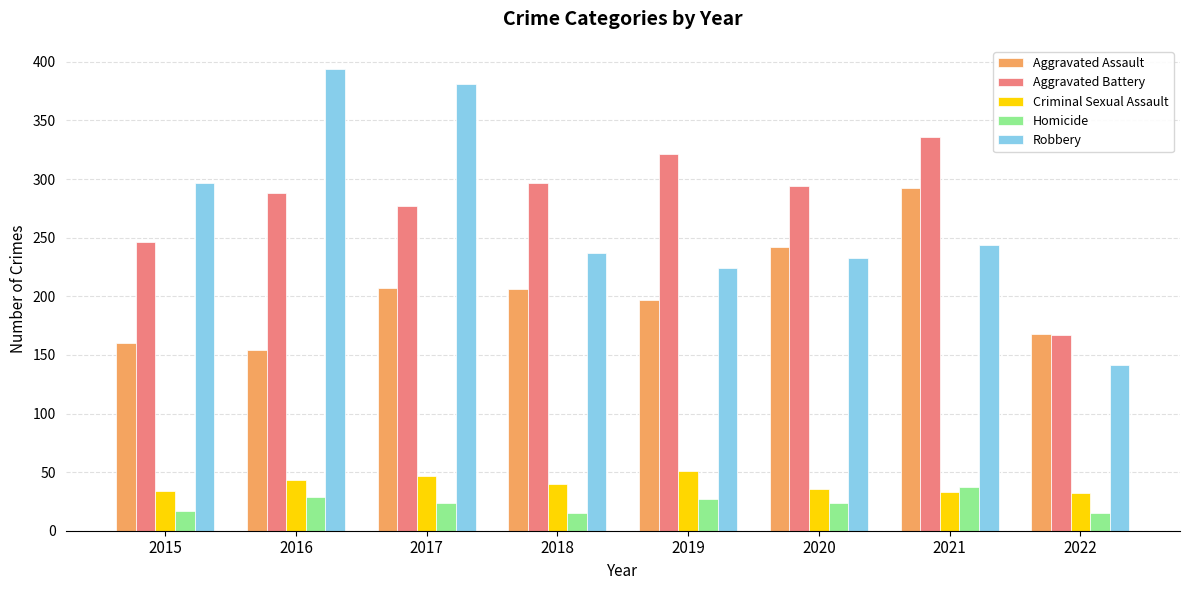

True or false: Homicide has a value of 24 at 2020.

True